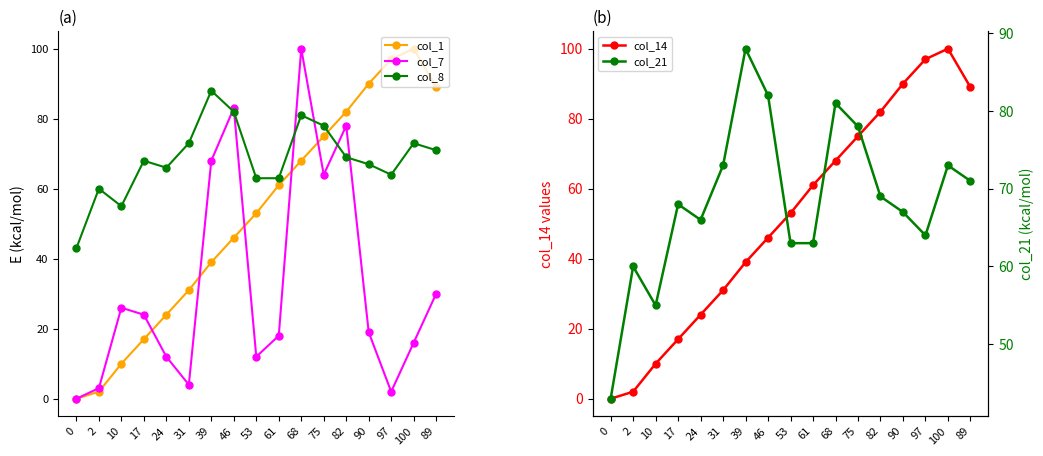

What is the total value across all series at 53?

244